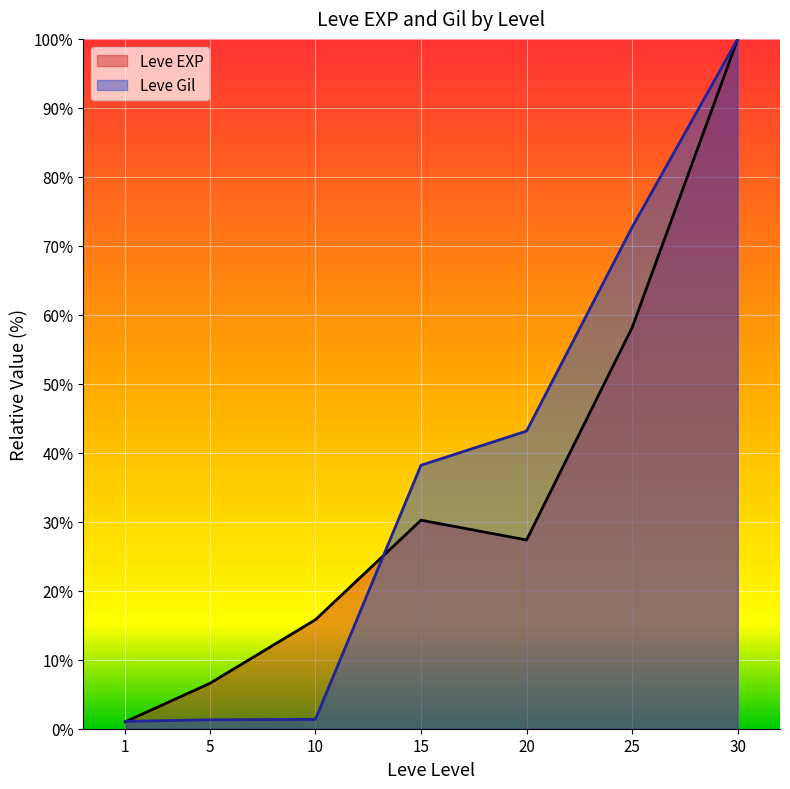

What are all the series names shown in the legend?

Leve EXP, Leve Gil